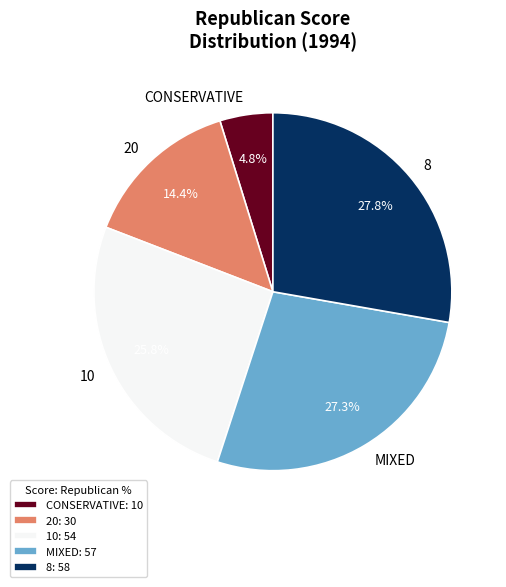

To the nearest percent, what percentage of the pie is 20?

14%